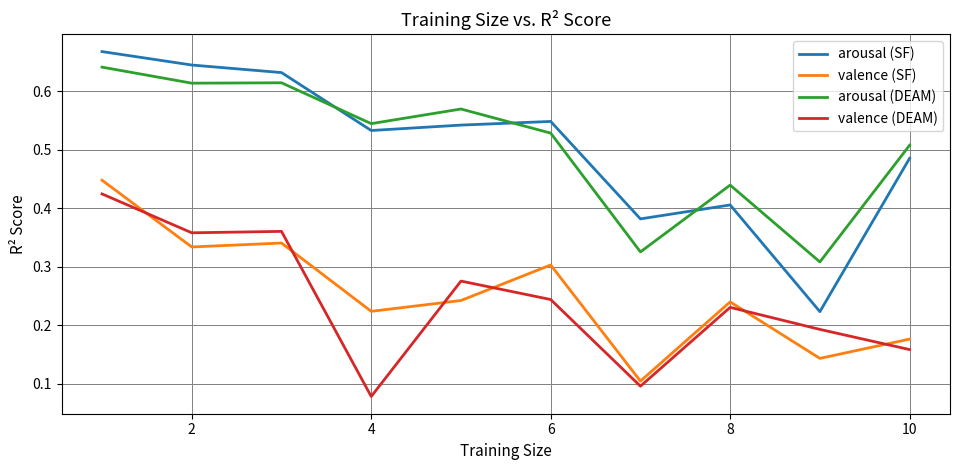

True or false: valence (SF) and arousal (DEAM) intersect in this chart.

False